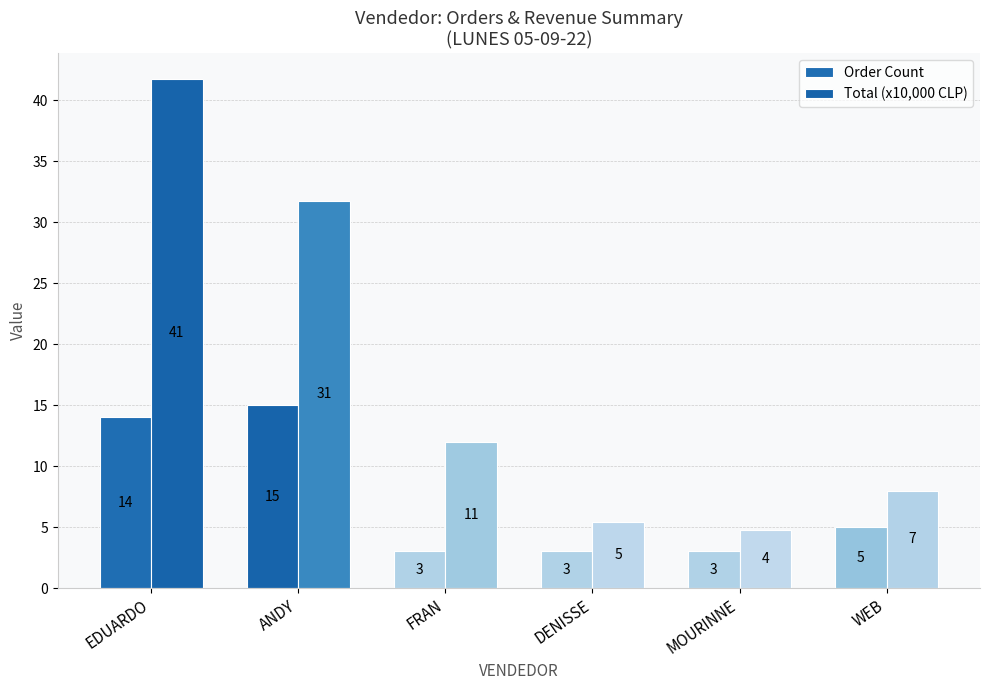

Count the number of data series in this chart.

2